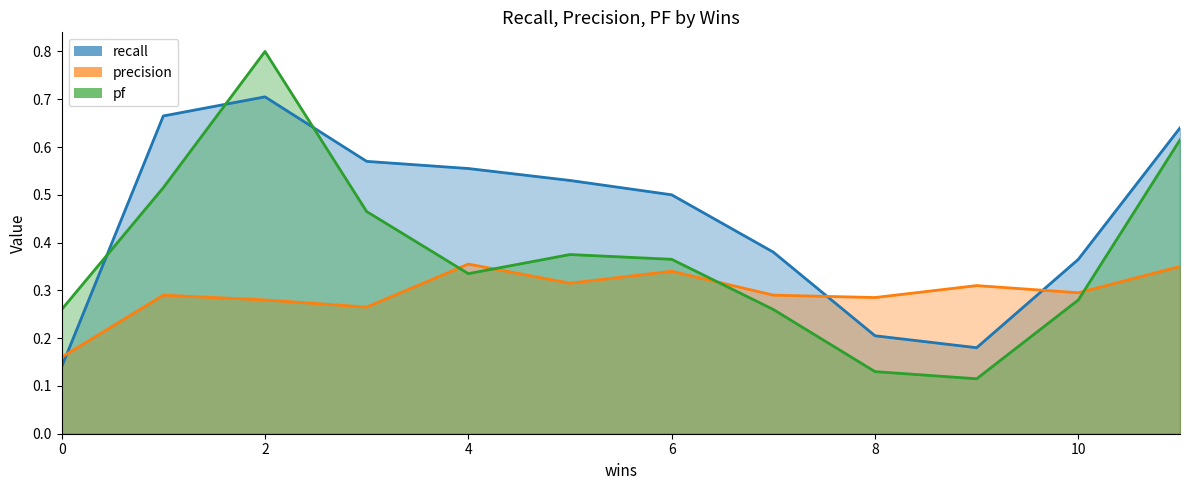

Rank the series by their maximum value, from lowest to highest.

precision, recall, pf